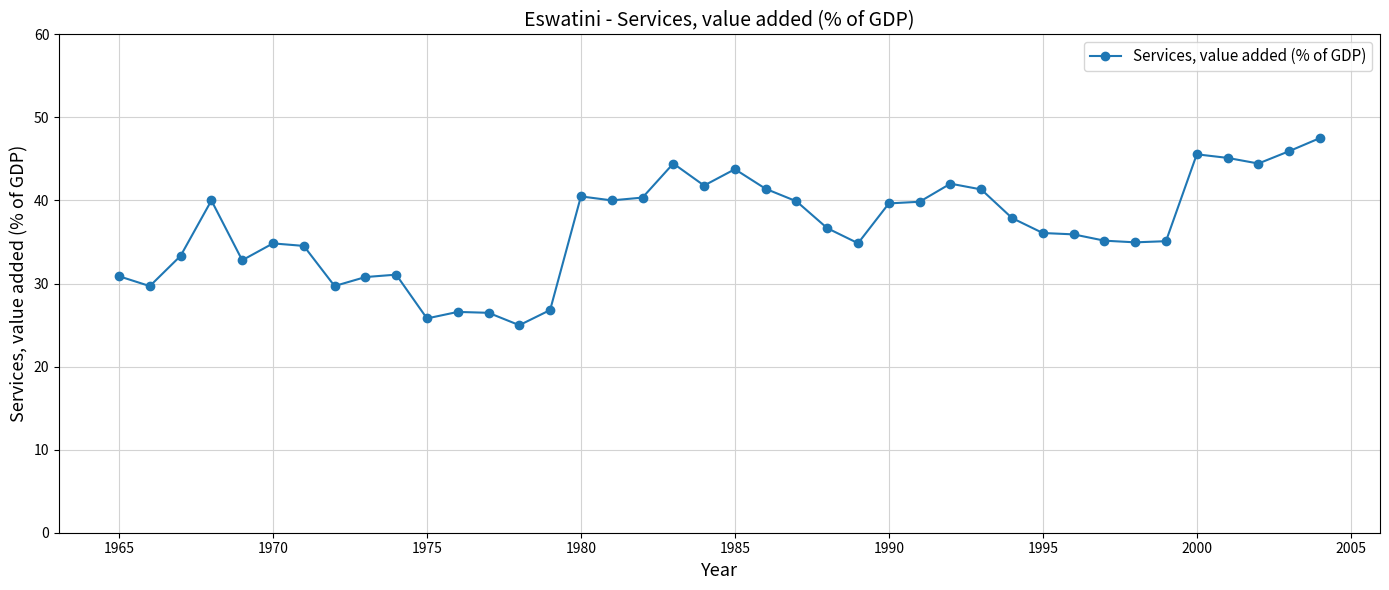

What is the value of the 18th point from the left?

40.3